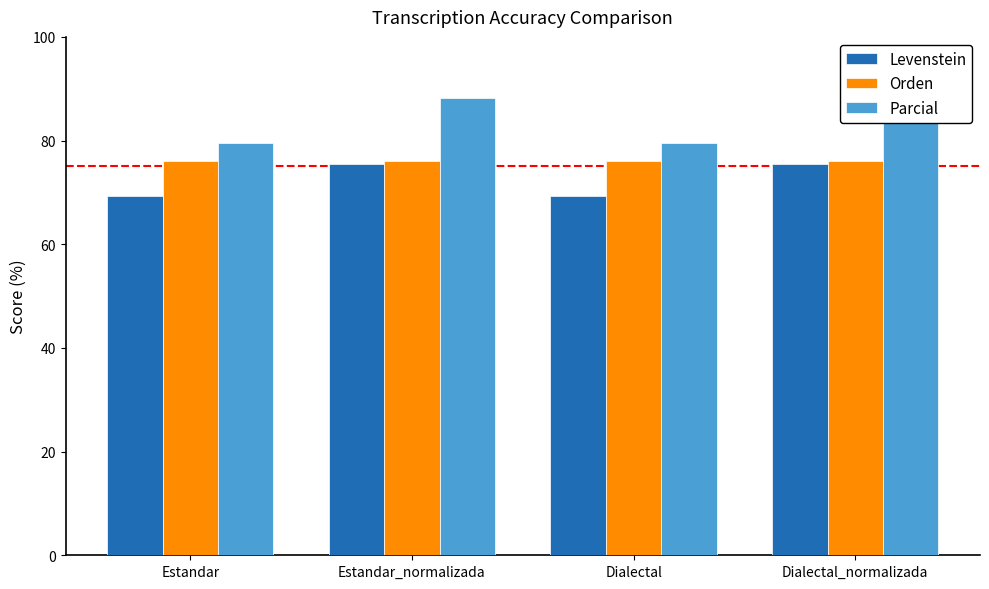

Rank the series by their maximum value, from highest to lowest.

Parcial, Orden, Levenstein